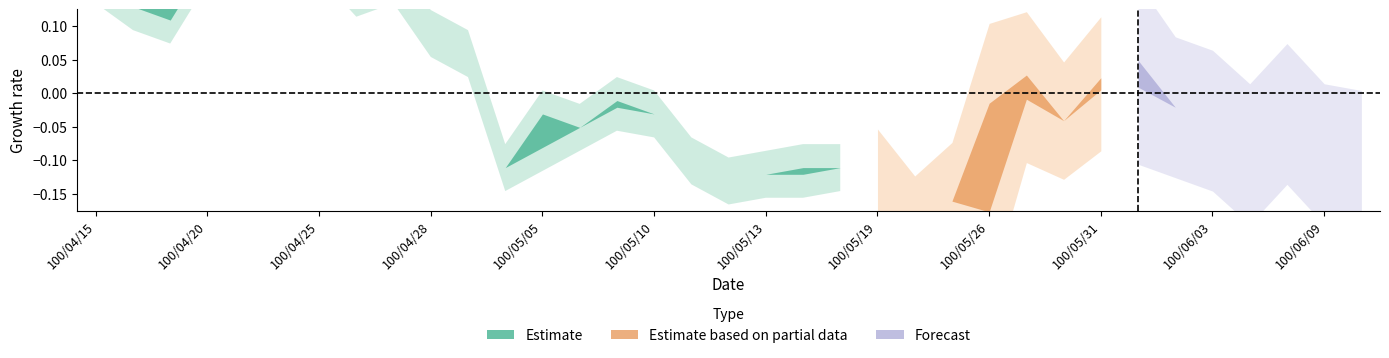

Does the chart display data point markers on the line(s)?

No